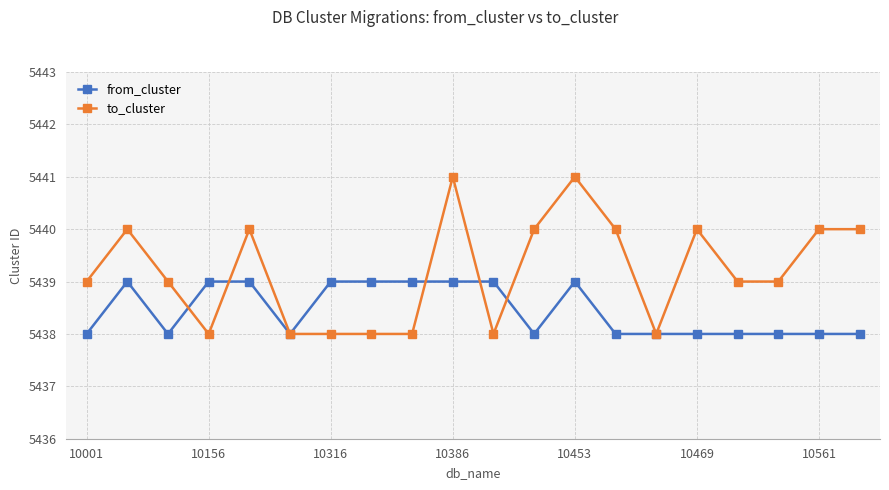

What is the highest value of the to_cluster series?

5441